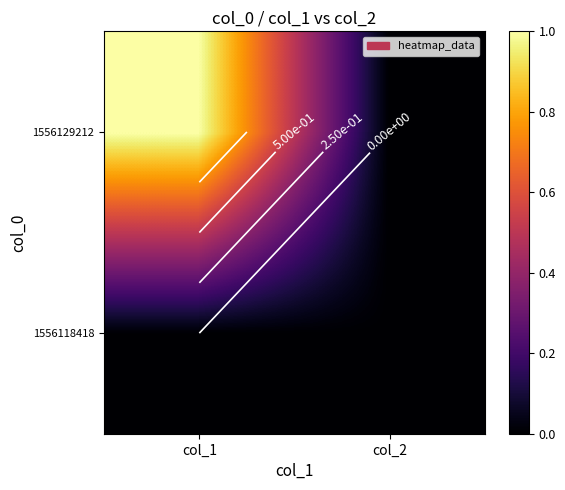

Is it true that 1556129212 equals 0 at col_1?

False